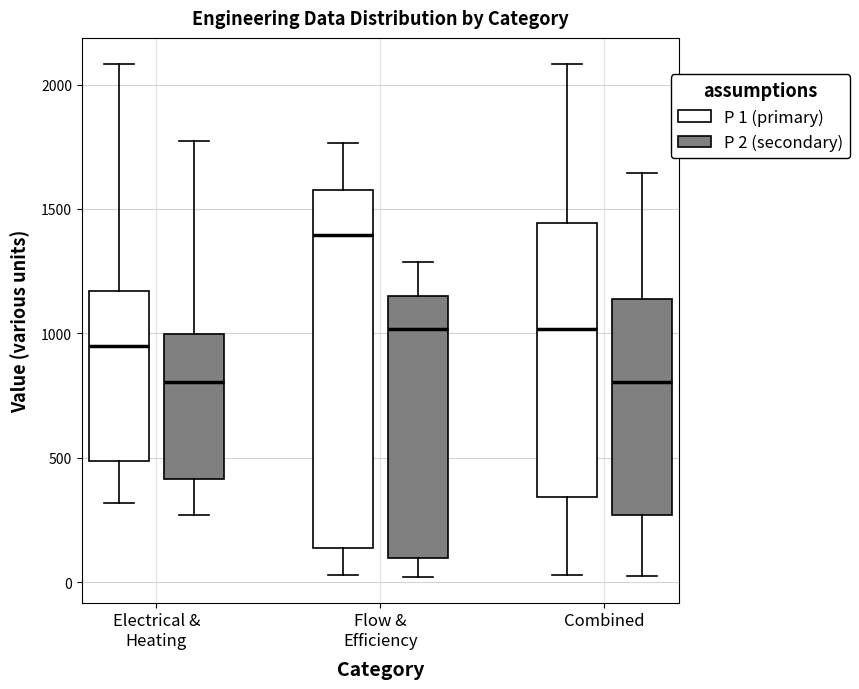

Which box has the highest median line?

Flow & Efficiency (P 1 (primary))